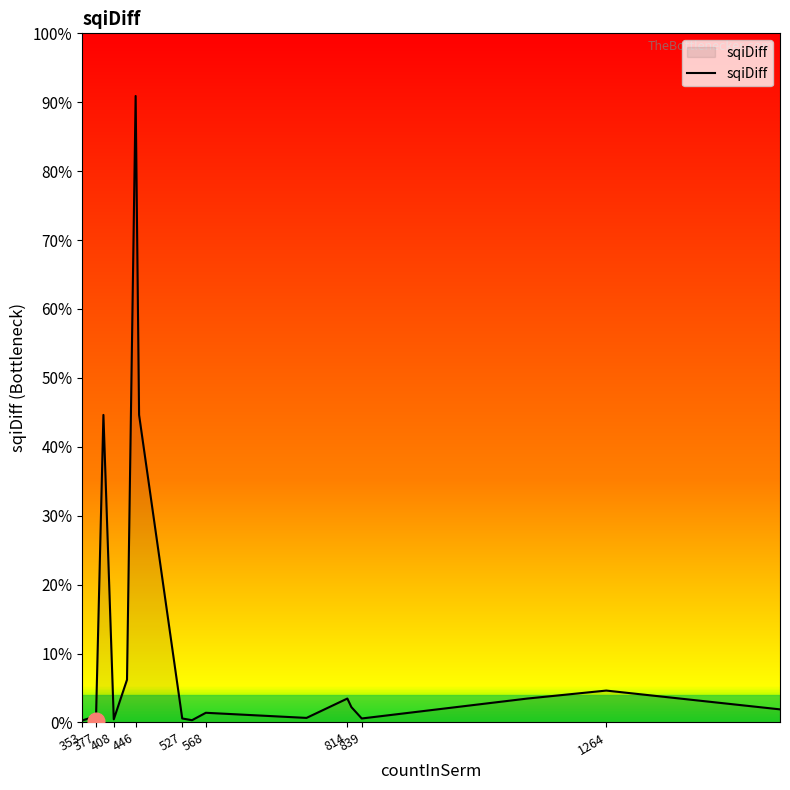

Reading right to left, extract all data points from this chart.

1.6	4.0	3.0	0.5	1.9	3.0	0.6	1.2	0.3	0.5	38.6	78.6	5.4	0.4	38.6	0.1	0.7	0.2